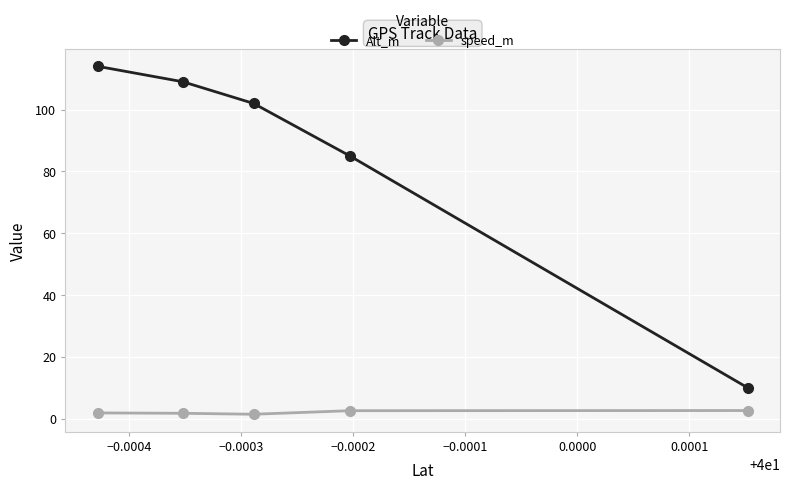

How many values in the Alt_m series are below 102?

2